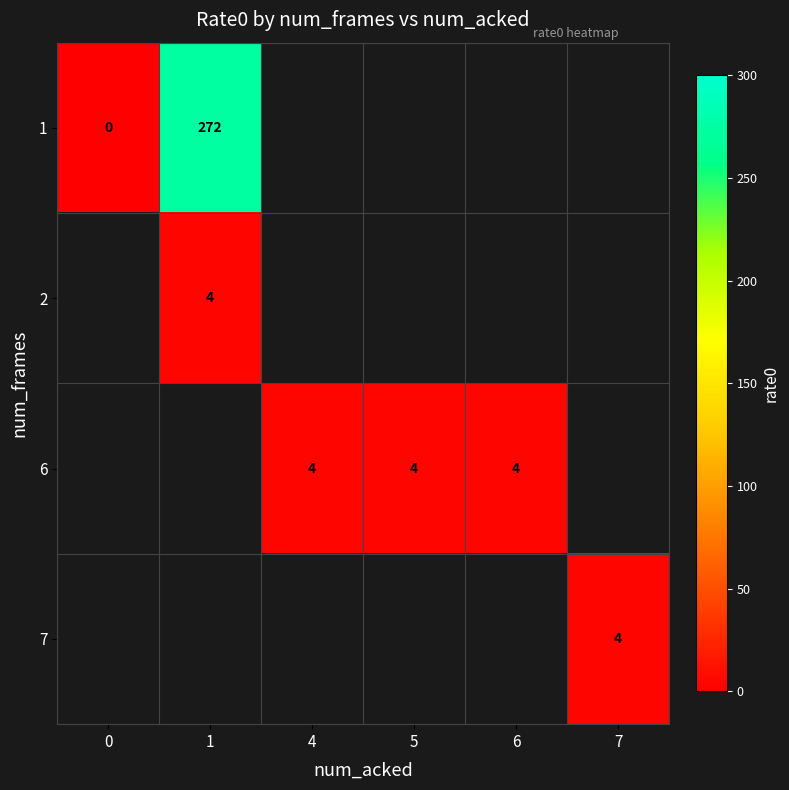

Is the value of 1 at 1 greater than the value of 6 at 6?

Yes